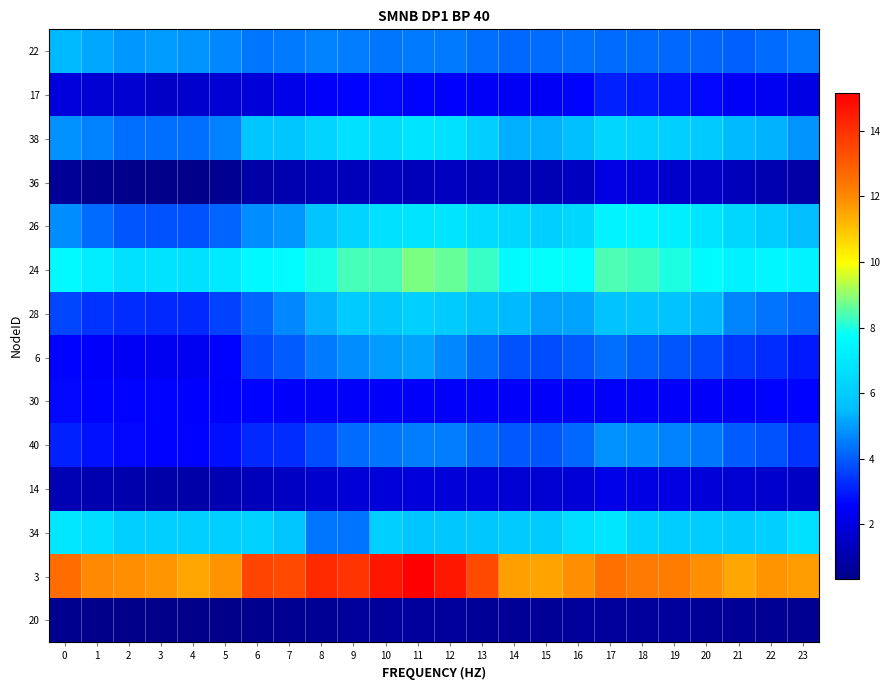

Which series changed the most between 5 and 10?

3